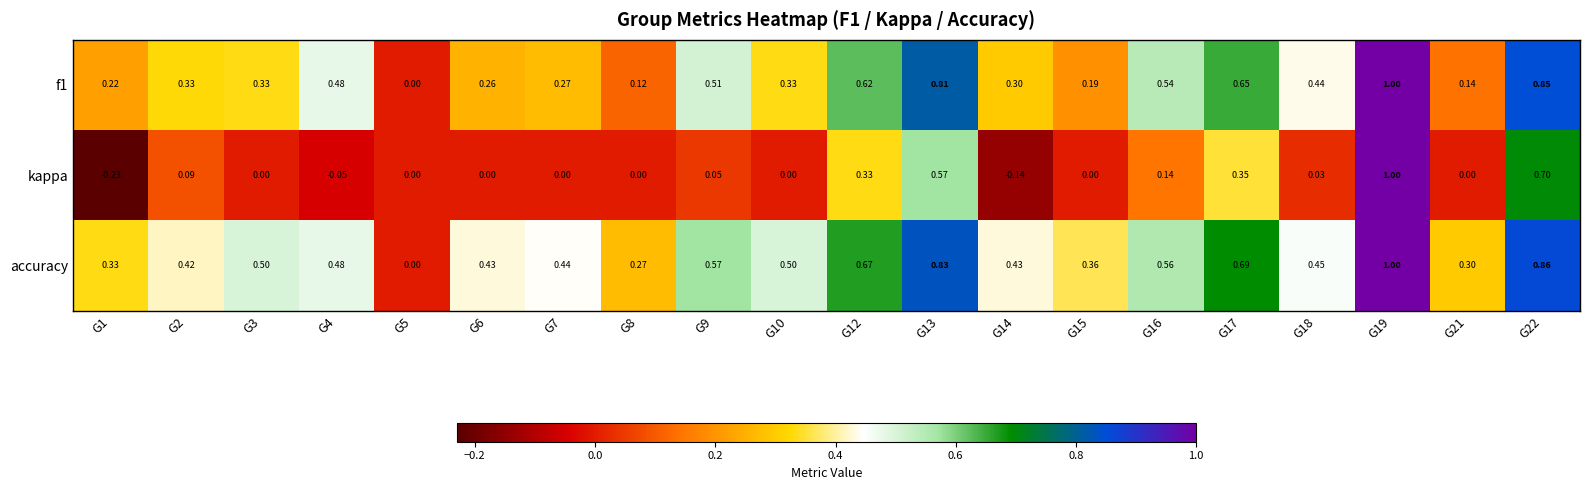

Is the value of kappa at G18 greater than the value of accuracy at G15?

No